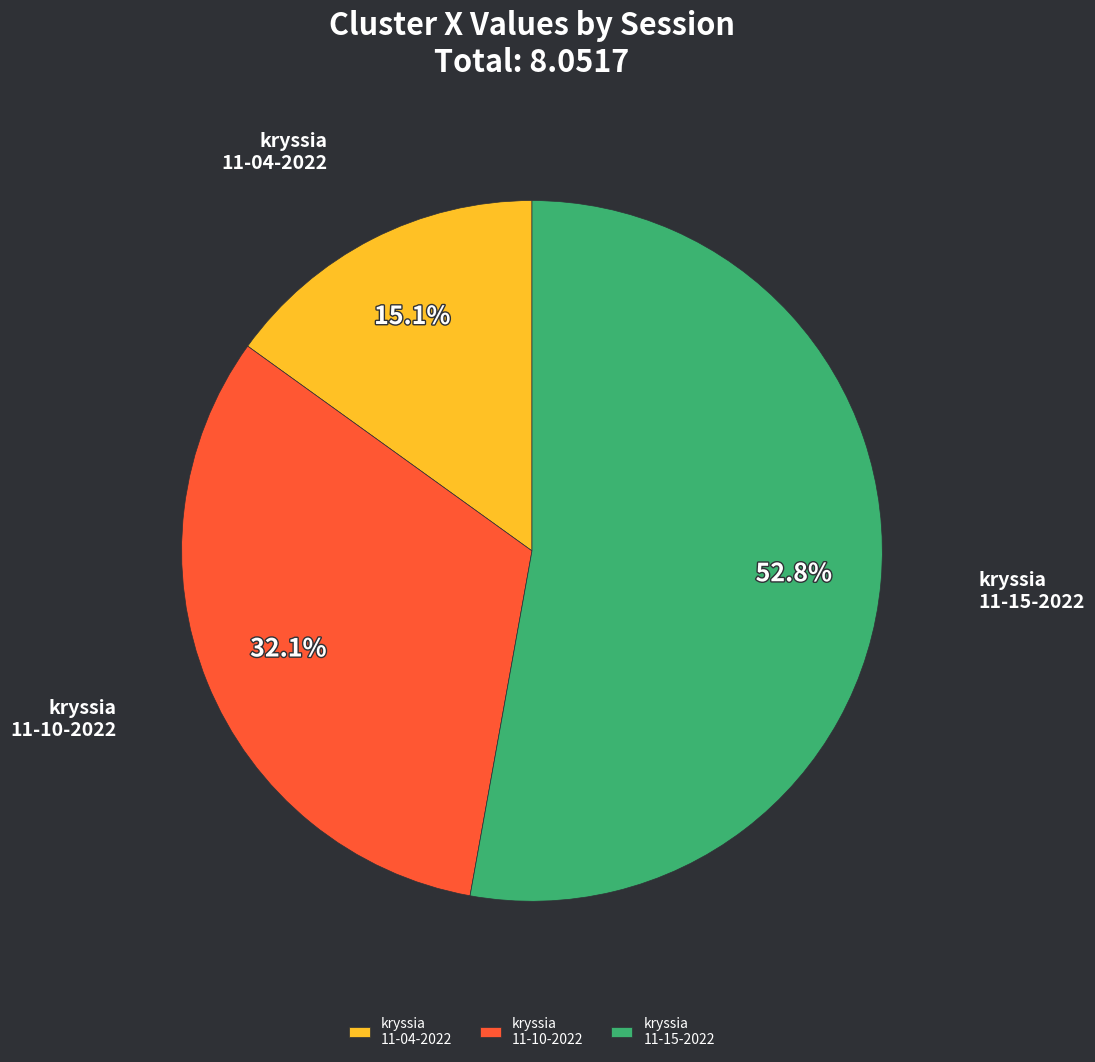

Between kryssia 11-15-2022 and kryssia 11-10-2022, which is larger?

kryssia 11-15-2022